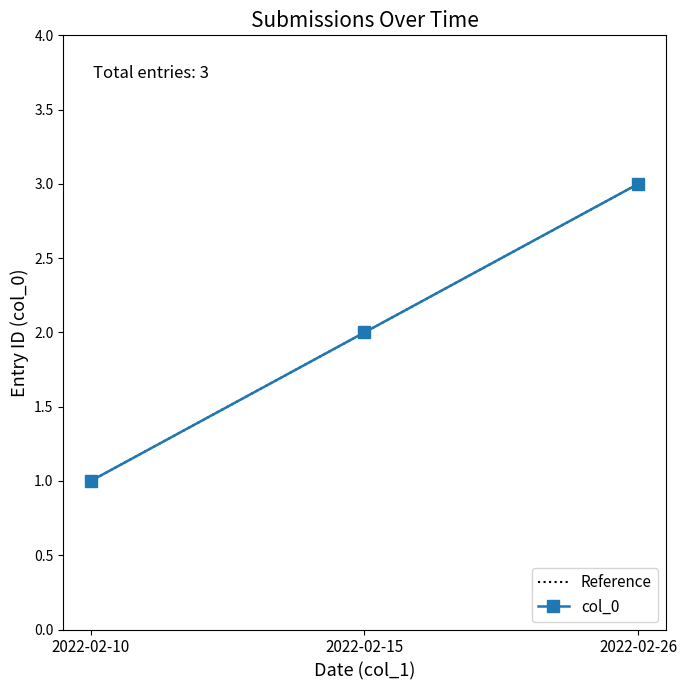

Where does the data first go above 2?

2022-02-26